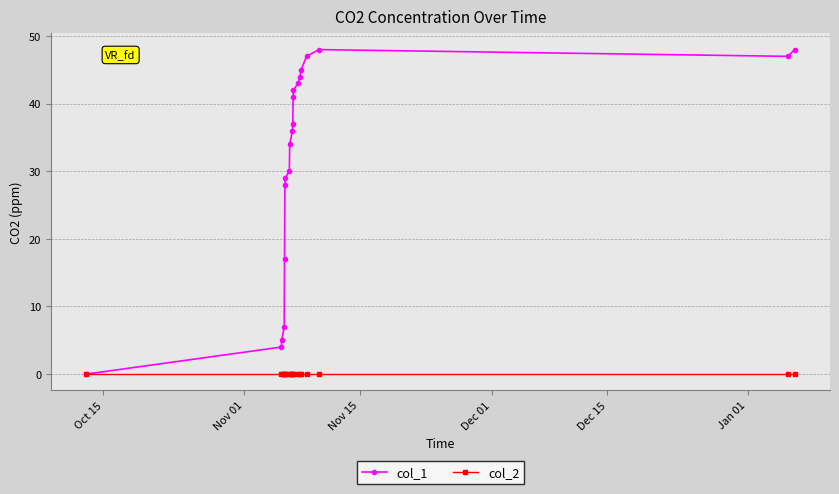

Which series has the largest range (max minus min)?

col_1